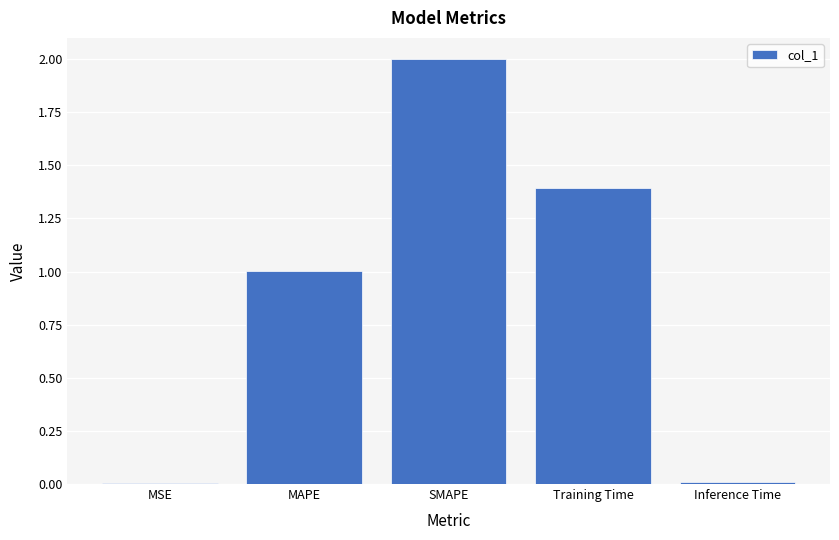

What is the sum of the values at Training Time and MAPE?

2.4